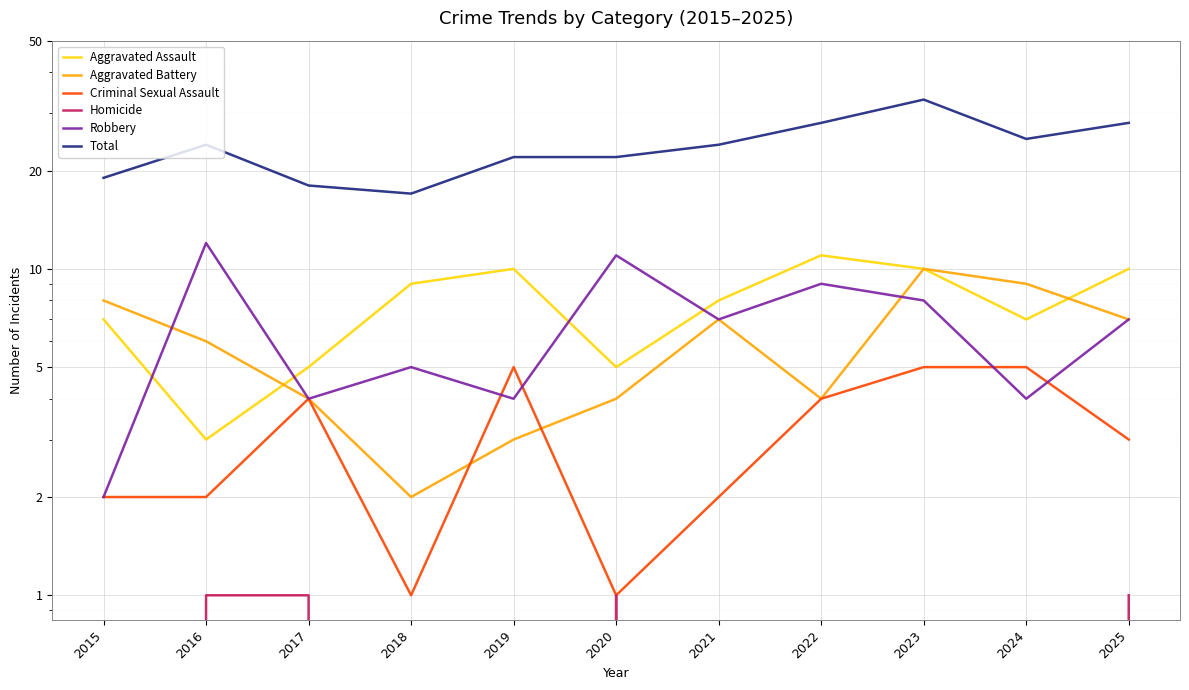

What is the difference between the highest and lowest values at 2018?

17